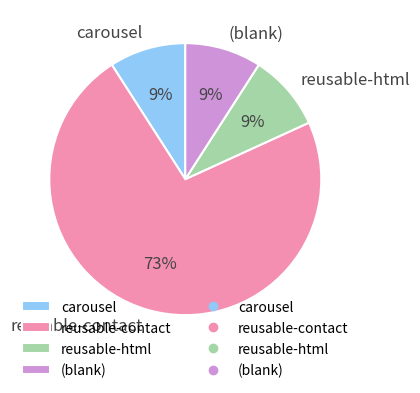

Which slice represents more than half of the pie?

reusable-contact